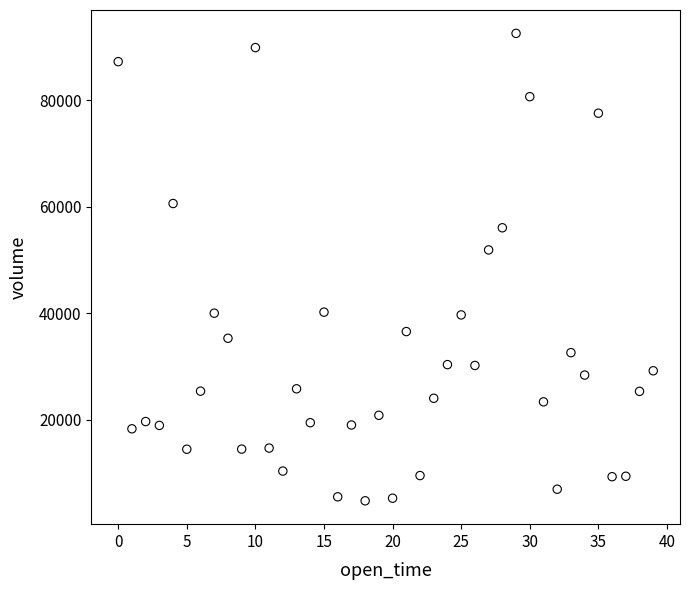

What is the range of Y values (max minus min)?

87831.4